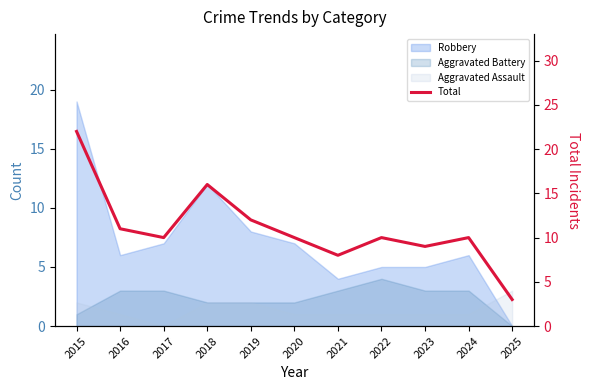

At which label is the value closest to 12?

2019